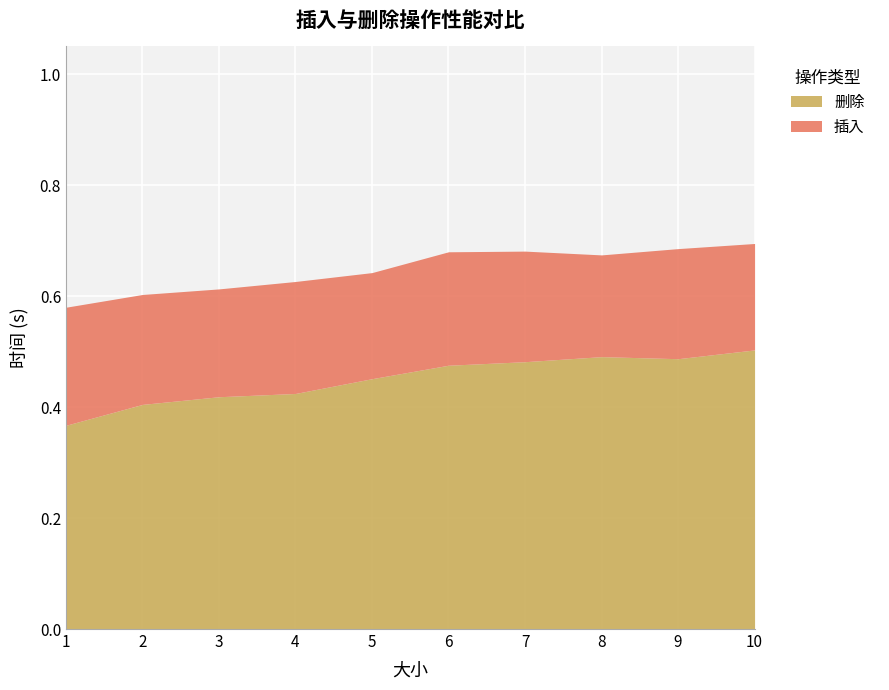

Where is 删除 nearest to the value 0?

1